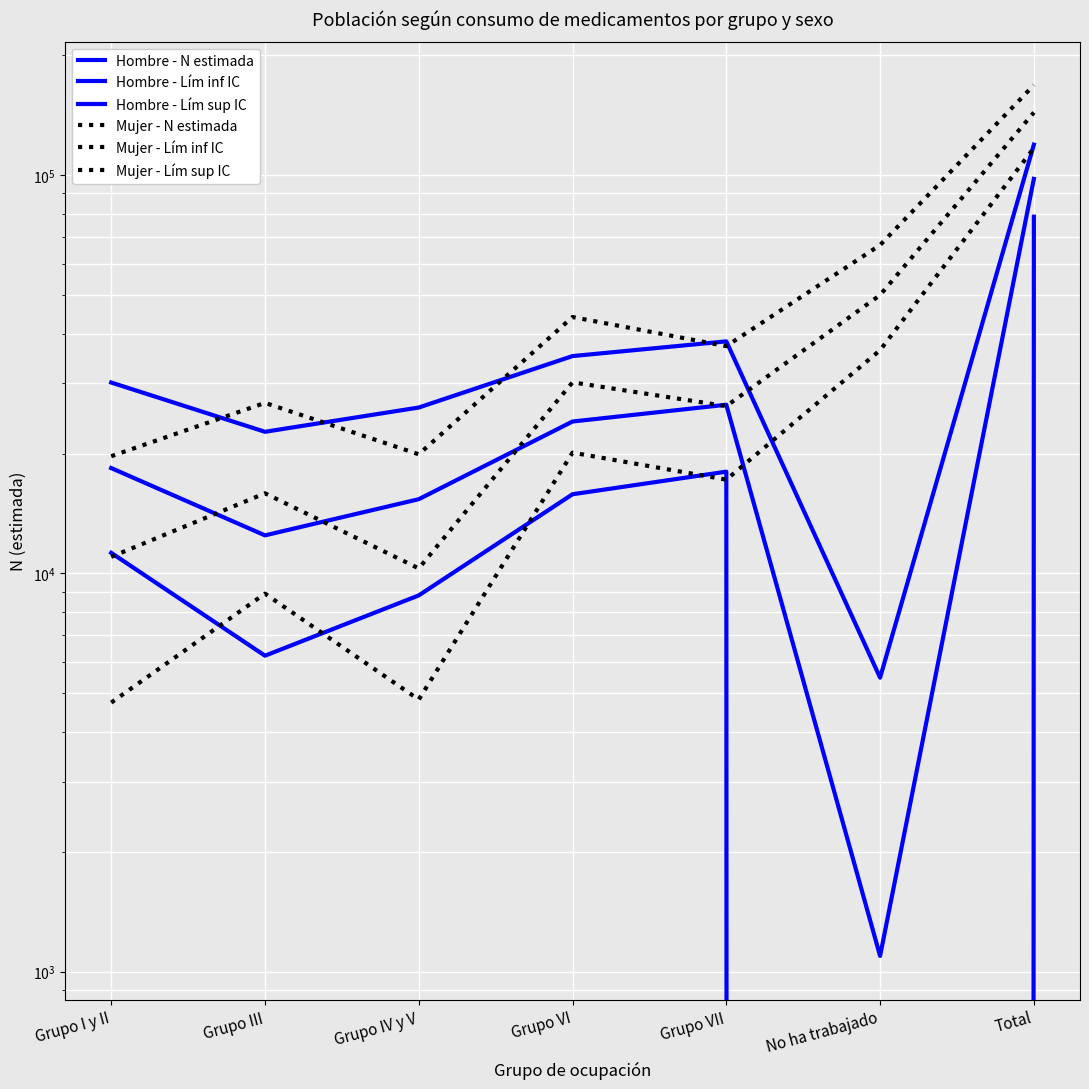

The value of Hombre - N estimada at Grupo IV y V is 15364. True or false?

True